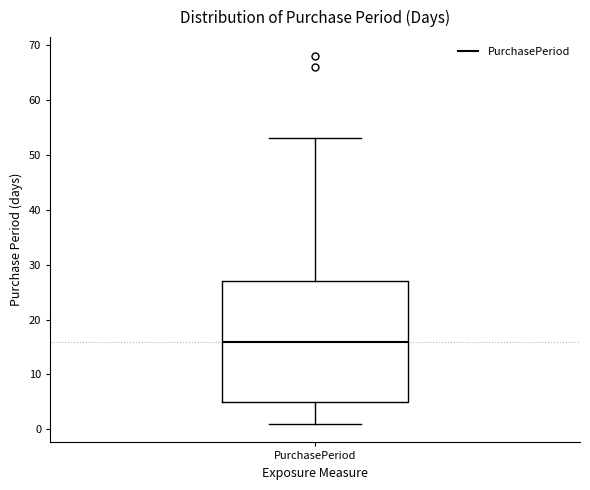

Read this box plot against the y-axis: the position of the median line, the range covered by the box, and the ends of both whiskers. The values are not printed on the chart, so give them approximately, as read against the axis.

median 16, box 5 to 27, whiskers 1 to 53